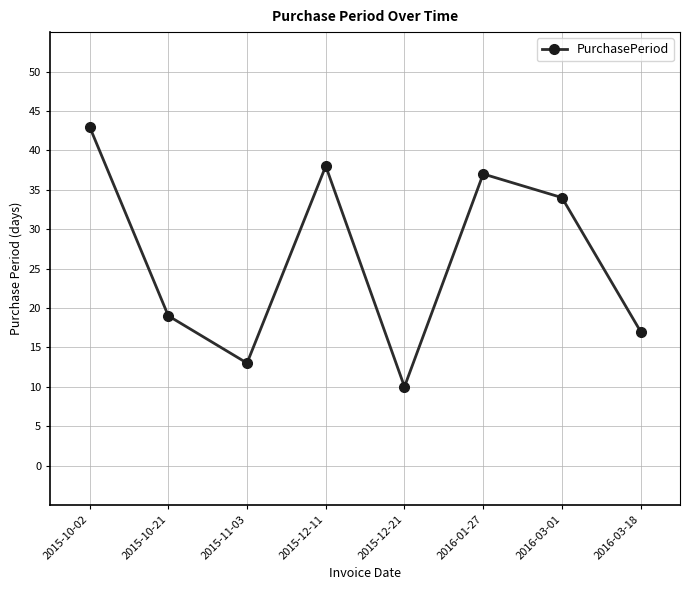

What is the sum of all values?

211